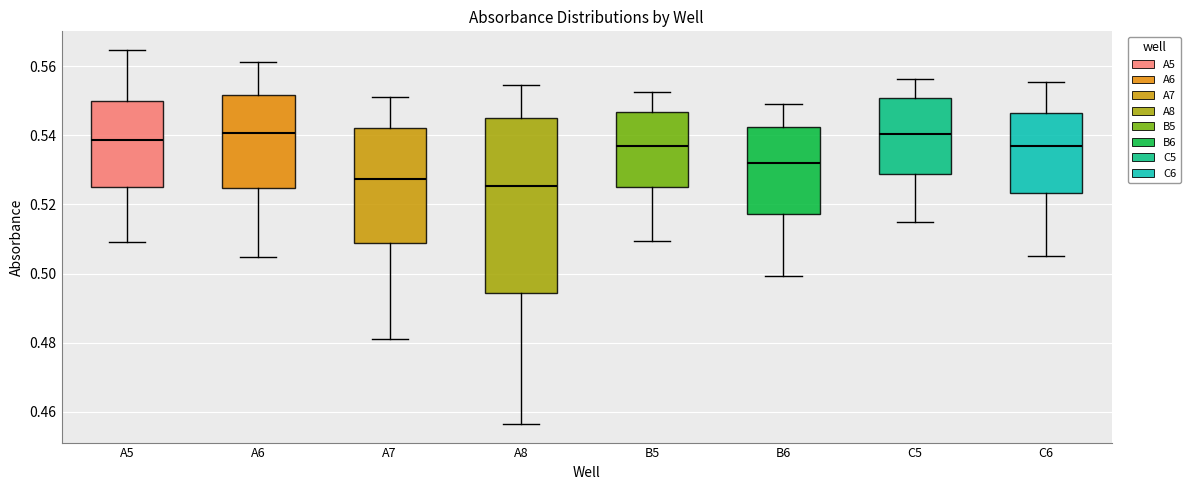

Reading left to right, read every box against the y-axis: the position of its median line, the range the box covers, and the ends of its whiskers. The values are not printed on the chart, so give them approximately, as read against the axis.

A5: median 0.538, box 0.526 to 0.550, whiskers 0.510 to 0.564
A6: median 0.540, box 0.524 to 0.552, whiskers 0.504 to 0.562
A7: median 0.528, box 0.508 to 0.542, whiskers 0.482 to 0.552
A8: median 0.526, box 0.494 to 0.546, whiskers 0.456 to 0.554
B5: median 0.536, box 0.526 to 0.546, whiskers 0.510 to 0.552
B6: median 0.532, box 0.518 to 0.542, whiskers 0.500 to 0.550
C5: median 0.540, box 0.528 to 0.550, whiskers 0.514 to 0.556
C6: median 0.536, box 0.524 to 0.546, whiskers 0.506 to 0.556